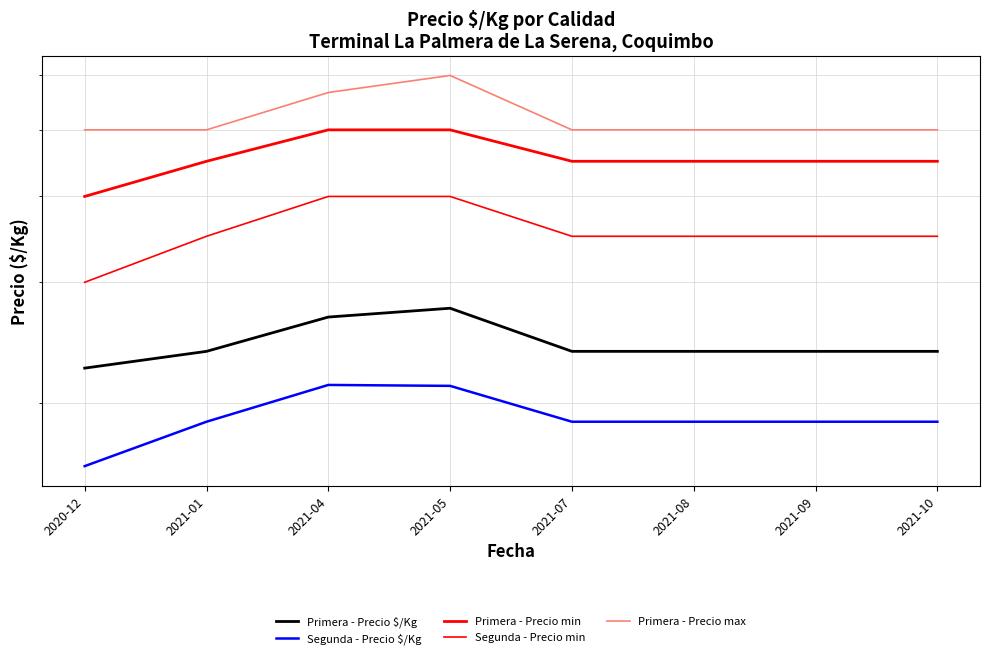

What is the label of the 3rd point from the left?

2021-04